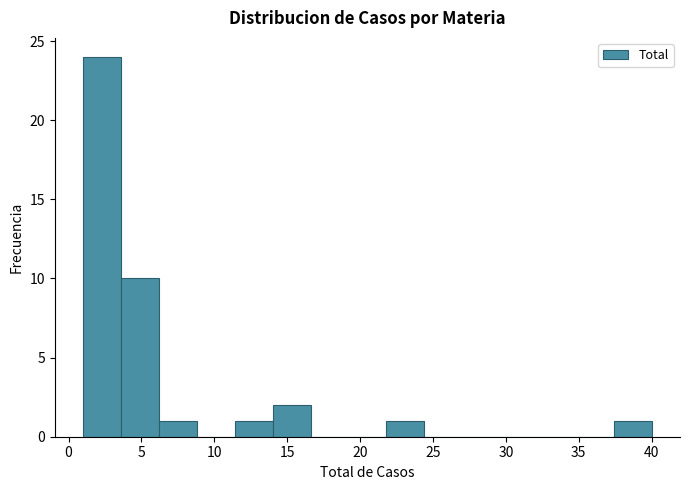

Which range on the x-axis has the tallest bar?

1.0 to 3.6